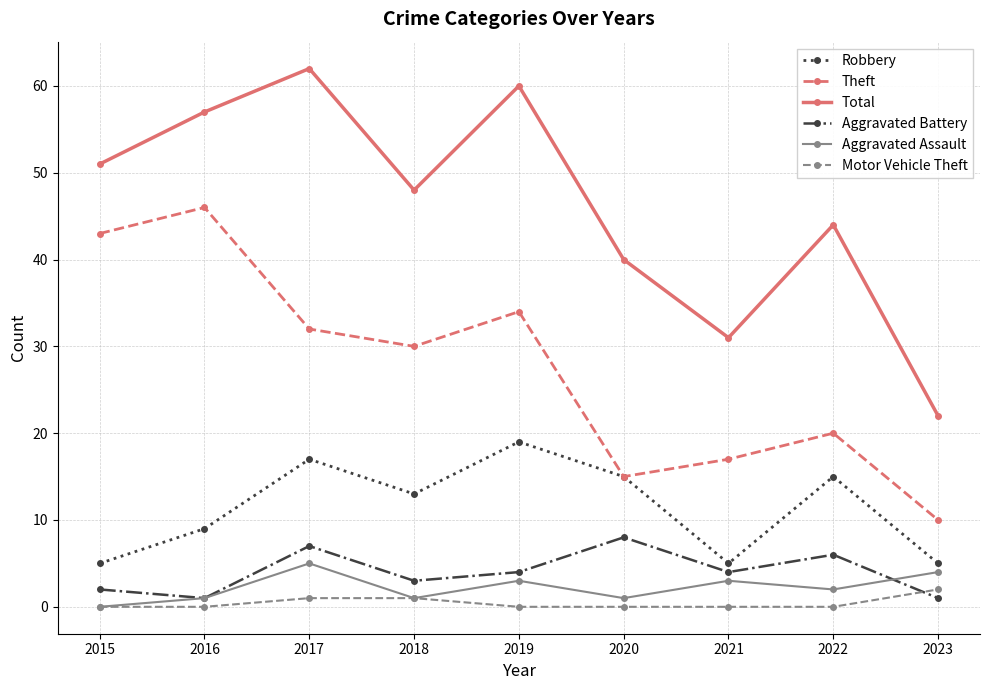

What is the spread (max minus min) of values at 2018?

47